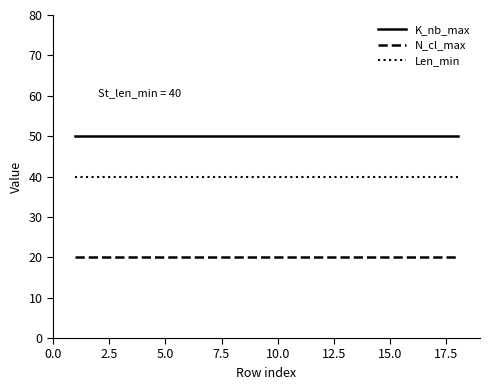

What is the maximum value shown in the chart?

50